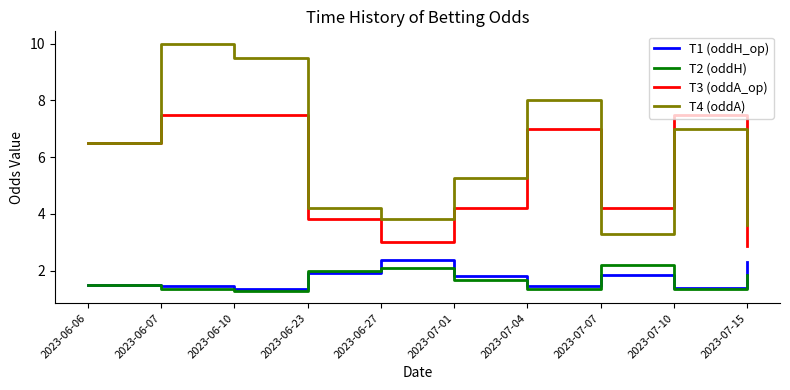

Which series has the largest total across all categories?

T4 (oddA)